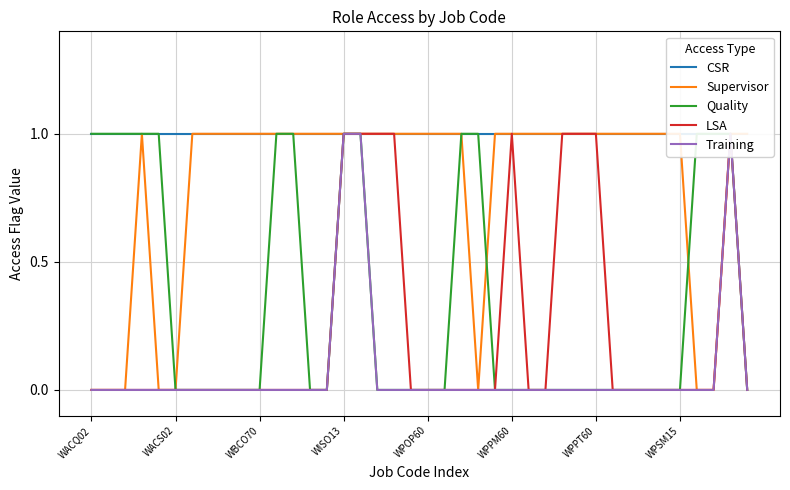

Reading left to right, transcribe all the data shown in this chart.

CSR: 1	1	1	1	1	1	1	1	1	1	1	1	1	1	1	1	1	1	1	1	1	1	1	1	1	1	1	1	1	1	1	1	1	1	1	1	1	1	1	1
Supervisor: 0	0	0	1	0	0	1	1	1	1	1	1	1	1	1	1	1	1	1	1	1	1	1	0	1	1	1	1	1	1	1	1	1	1	1	1	0	0	1	1
Quality: 1	1	1	1	1	0	0	0	0	0	0	1	1	0	0	1	1	0	0	0	0	0	1	1	0	0	0	0	0	0	0	0	0	0	0	0	1	1	1	0
LSA: 0	0	0	0	0	0	0	0	0	0	0	0	0	0	0	1	1	1	1	0	0	0	0	0	0	1	0	0	1	1	1	0	0	0	0	0	0	0	1	0
Training: 0	0	0	0	0	0	0	0	0	0	0	0	0	0	0	1	1	0	0	0	0	0	0	0	0	0	0	0	0	0	0	0	0	0	0	0	0	0	1	0